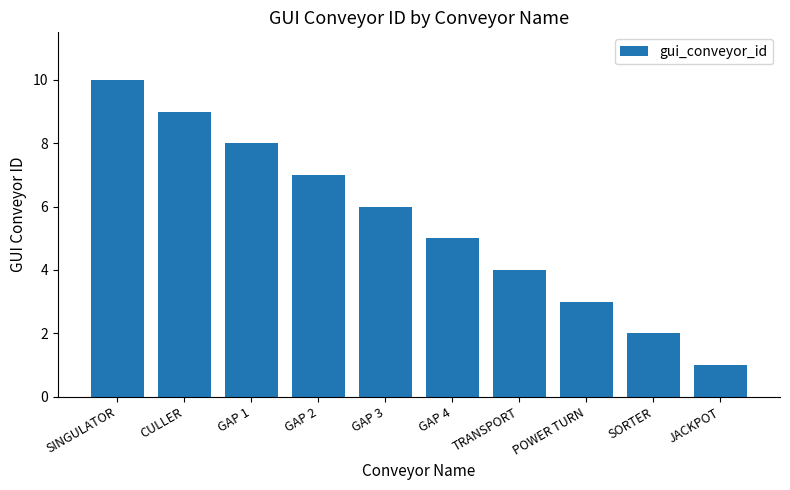

Which category has the highest value across all series?

SINGULATOR